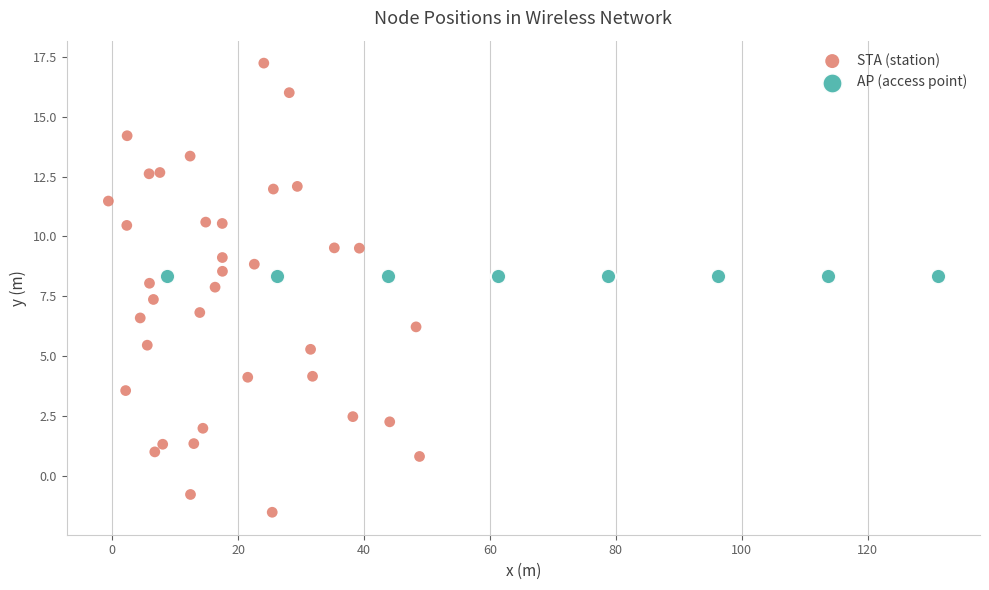

Which series contains the highest Y value?

STA (station)